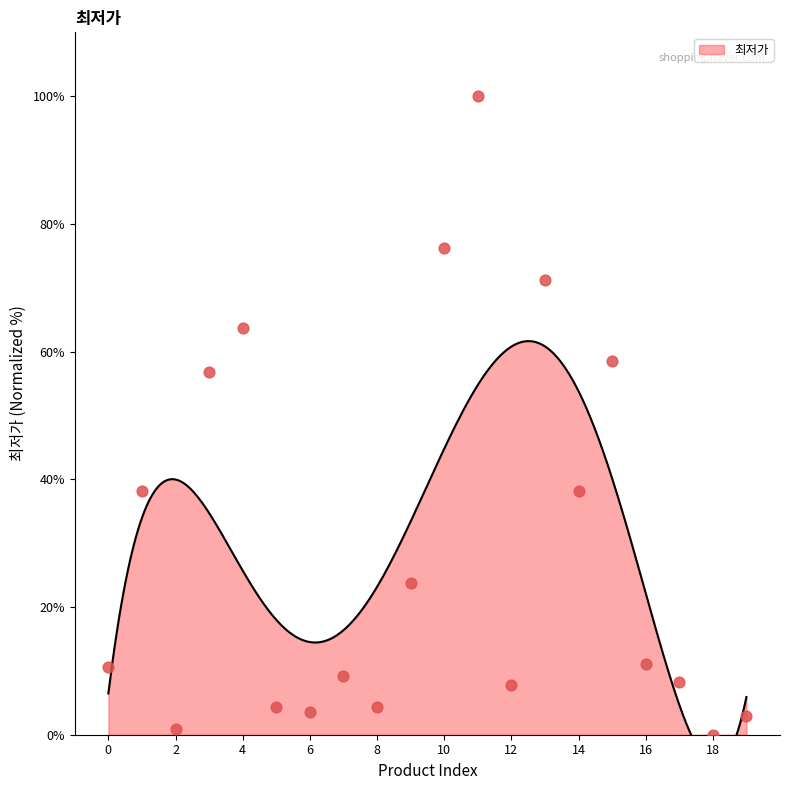

What is the ratio of the value at 11 to the value at 0?

9.4